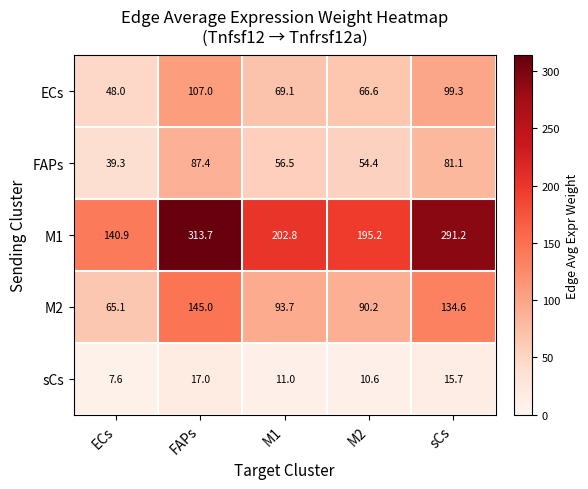

What is the difference between the maximum and minimum values in the ECs series?

59.0